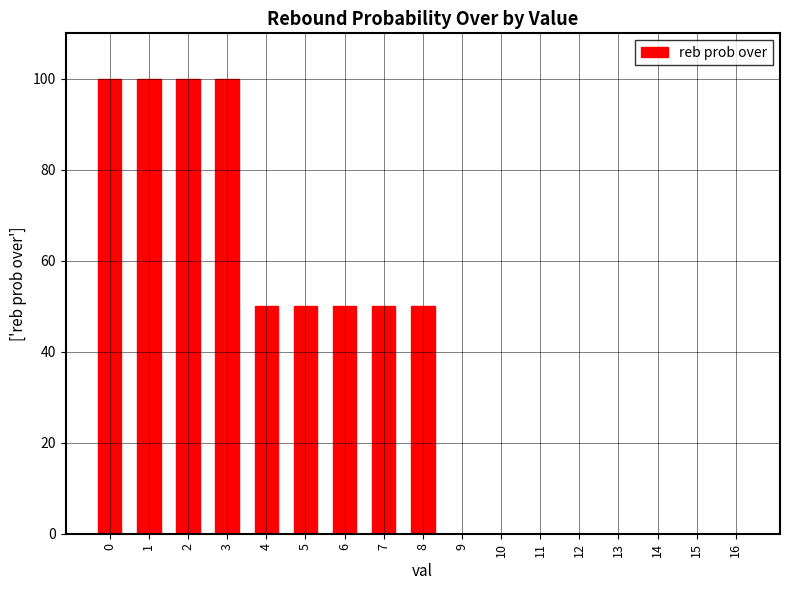

Count the values in the range 0 to 50.

13